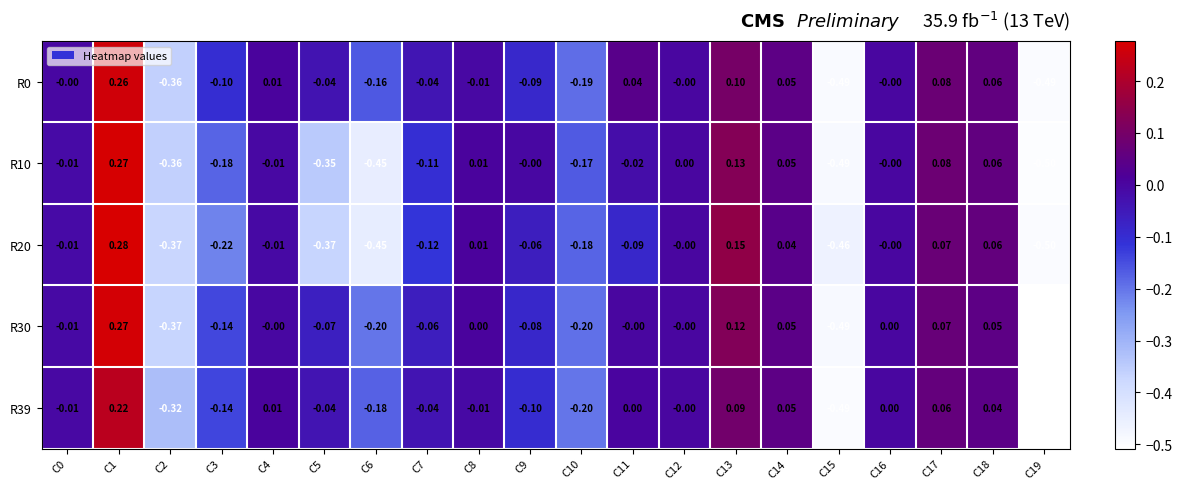

Is the value of R10 at C0 greater than the value of R20 at C17?

No